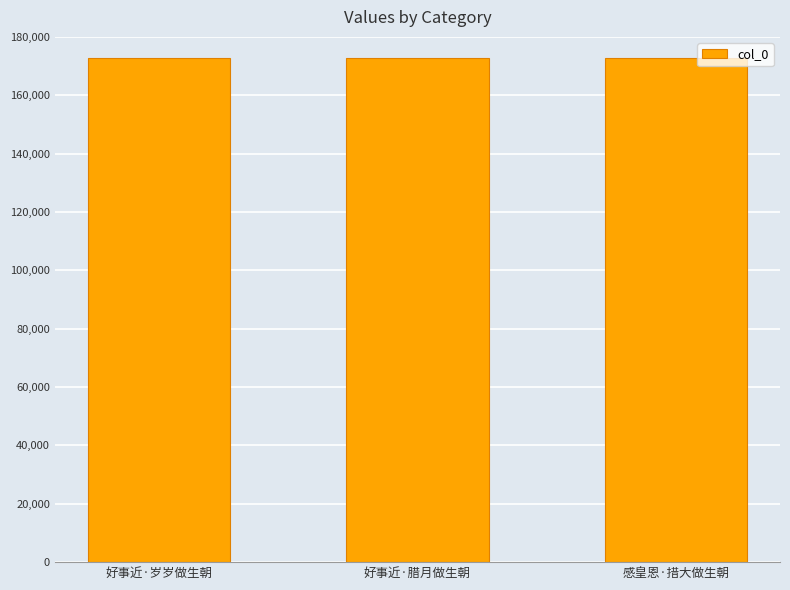

The chart shows a value of 273934 at 好事近·岁岁做生朝. True or false?

False